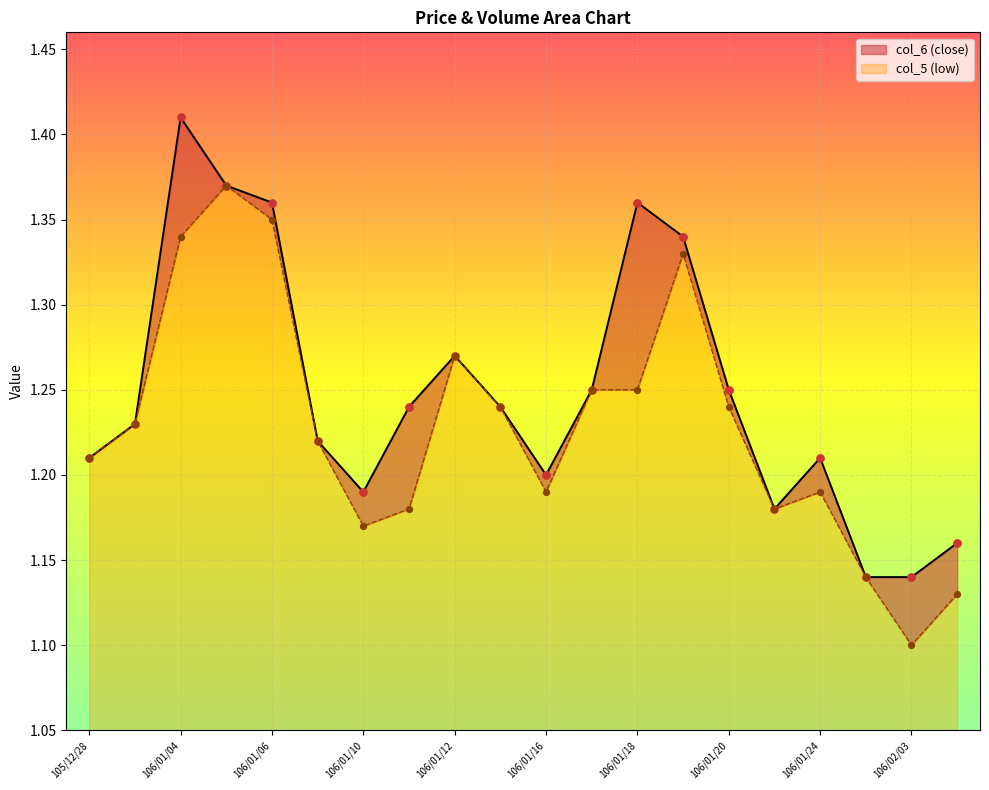

At how many categories does at least one series exceed 1?

20